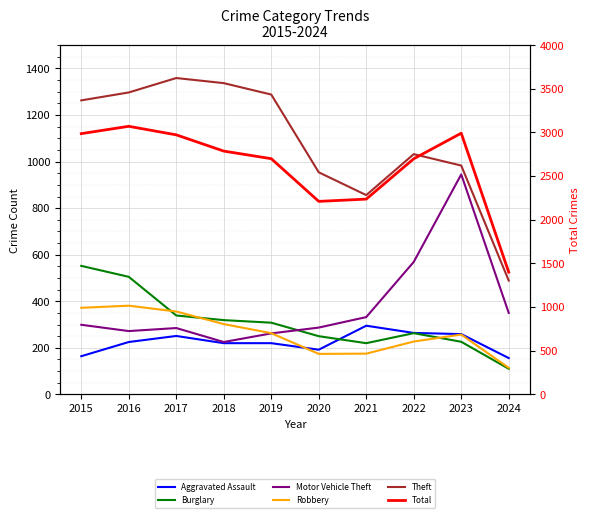

What is the maximum value shown in the chart?

3071